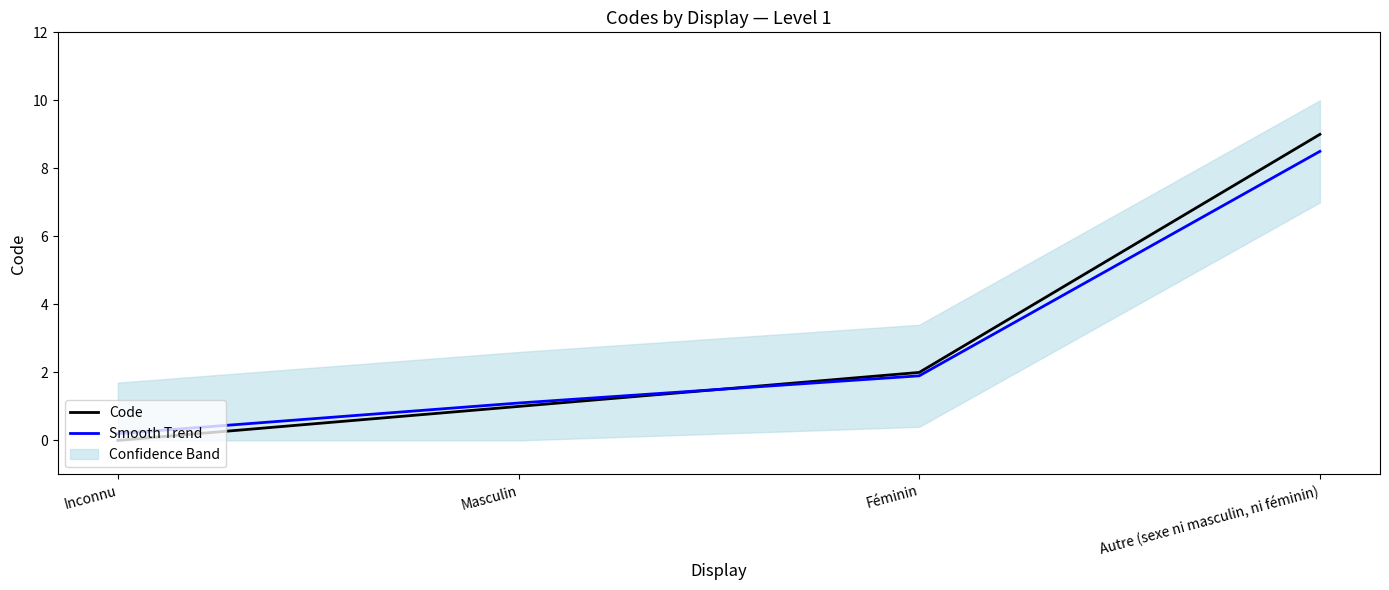

What is the greatest value displayed?

9.0